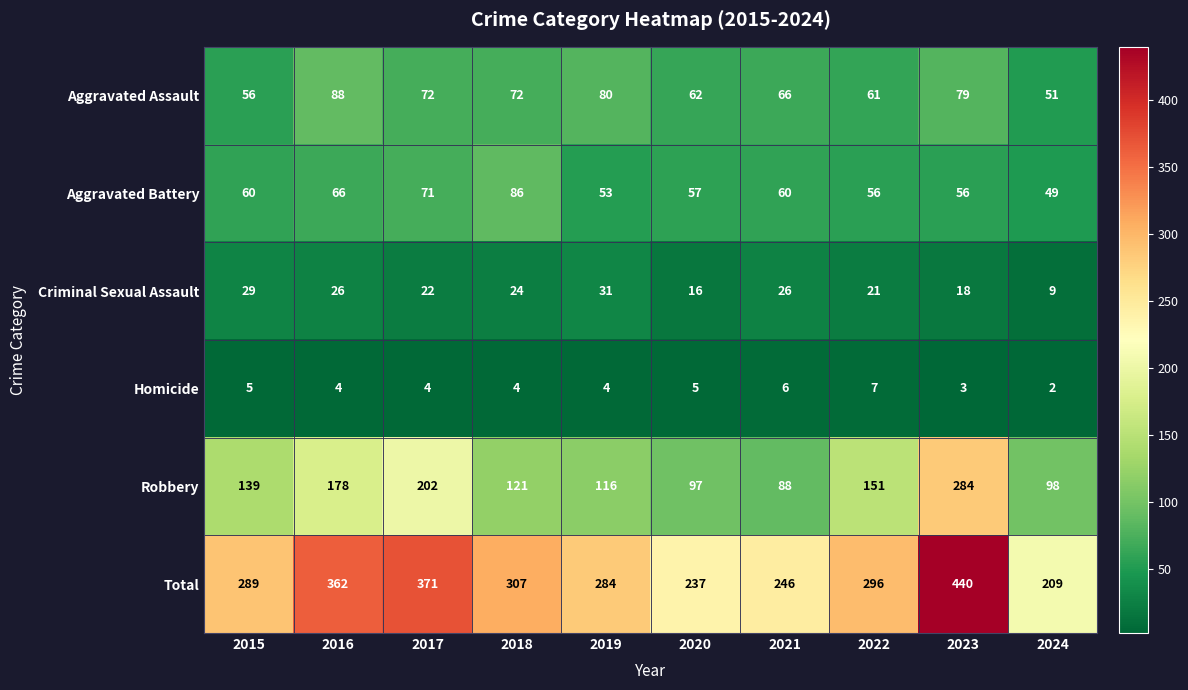

The value of Robbery at 2015 is 85. True or false?

False